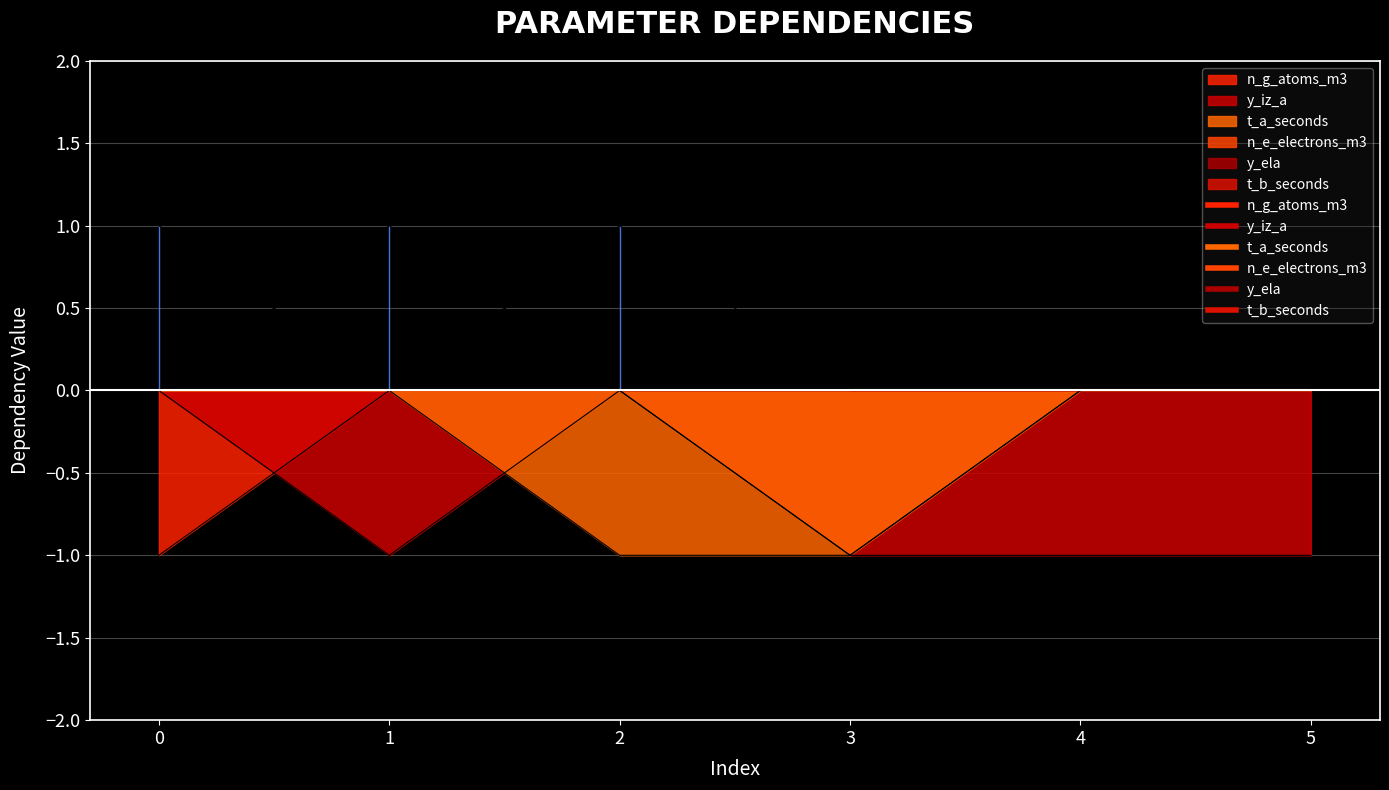

What is the value of the t_b_seconds point at the 3rd from the left?

1